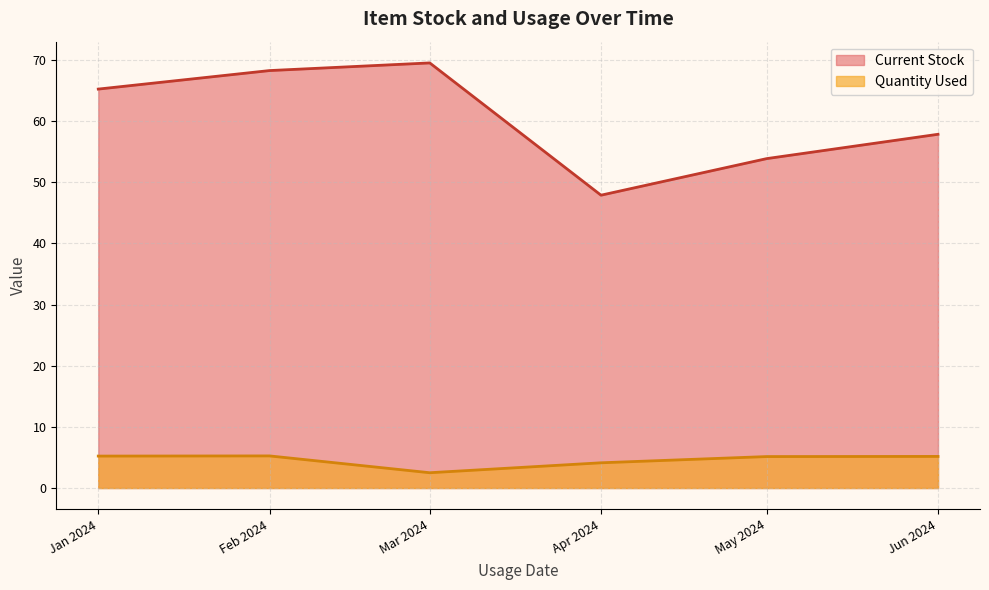

How many lines are shown in the chart?

2